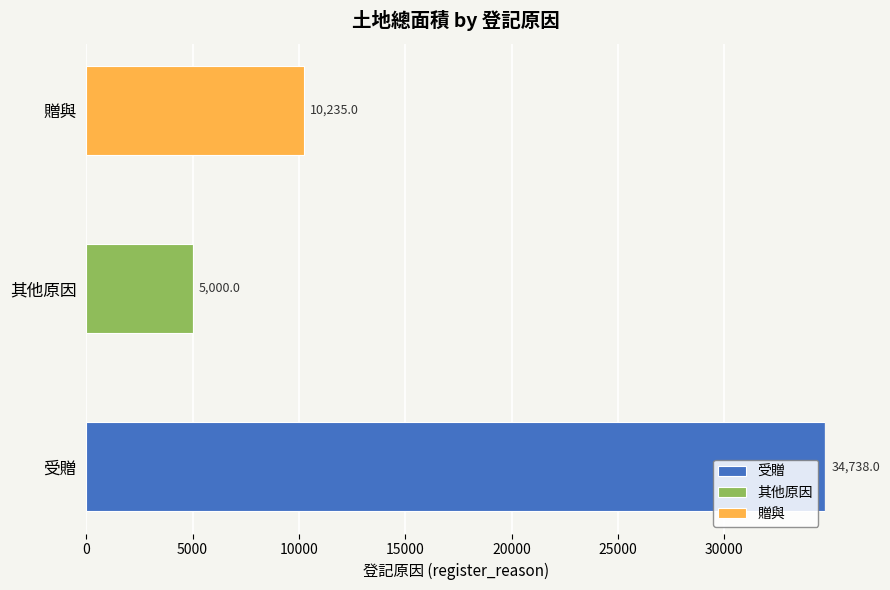

What are all the series names shown in the legend?

受贈, 其他原因, 贈與